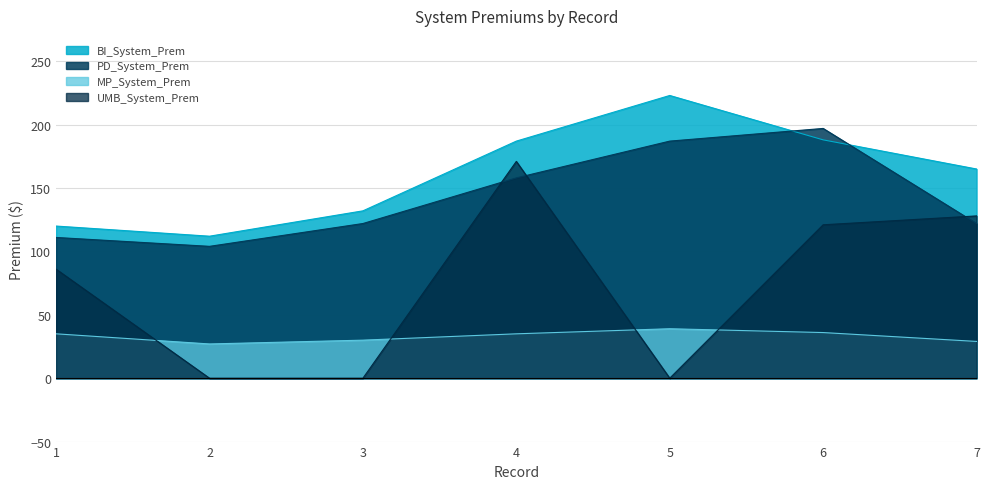

The value of MP_System_Prem at 5 is 39. True or false?

True